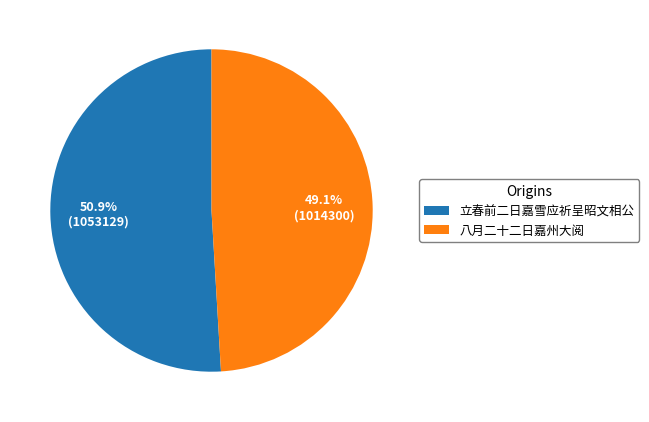

To the nearest percent, what portion does 立春前二日嘉雪应祈呈昭文相公 represent?

51%